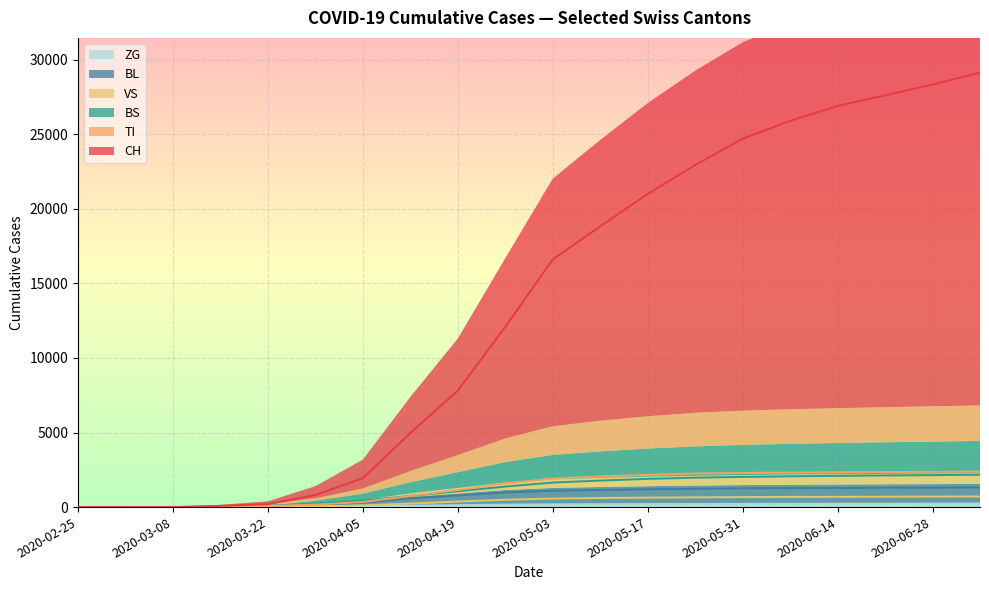

At which label does BS first exceed 1645?

2020-05-10